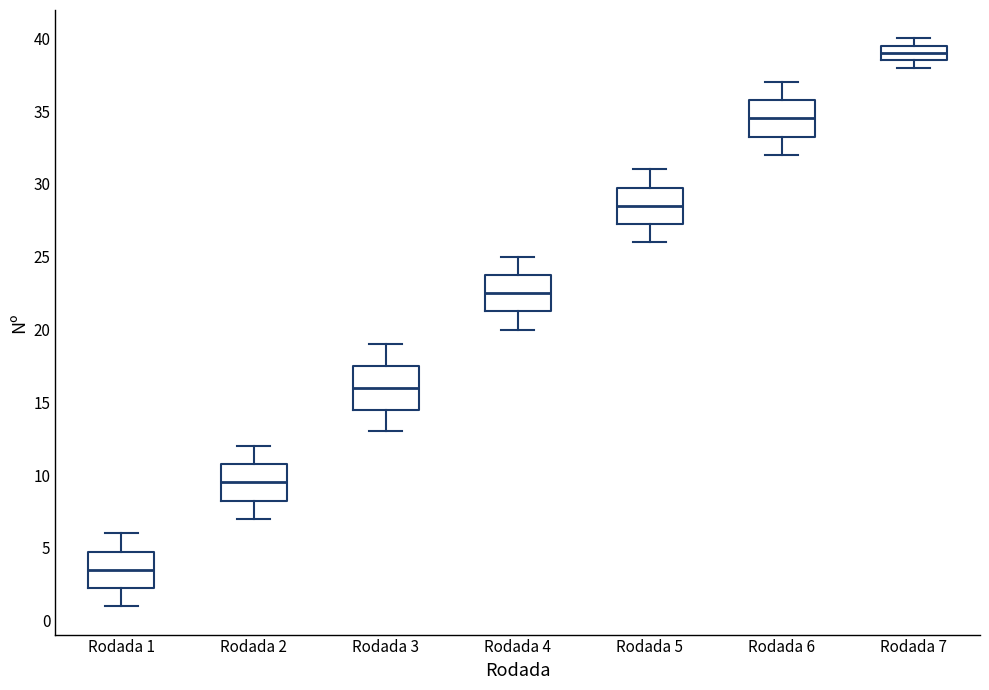

Reading left to right, read every box against the y-axis: the position of its median line, the range the box covers, and the ends of its whiskers. The values are not printed on the chart, so give them approximately, as read against the axis.

Rodada 1: median 3.5, box 2.5 to 5.0, whiskers 1.0 to 6.0
Rodada 2: median 9.5, box 8.5 to 11.0, whiskers 7.0 to 12.0
Rodada 3: median 16.0, box 14.5 to 17.5, whiskers 13.0 to 19.0
Rodada 4: median 22.5, box 21.5 to 24.0, whiskers 20.0 to 25.0
Rodada 5: median 28.5, box 27.5 to 30.0, whiskers 26.0 to 31.0
Rodada 6: median 34.5, box 33.5 to 36.0, whiskers 32.0 to 37.0
Rodada 7: median 39.0, box 38.5 to 39.5, whiskers 38.0 to 40.0